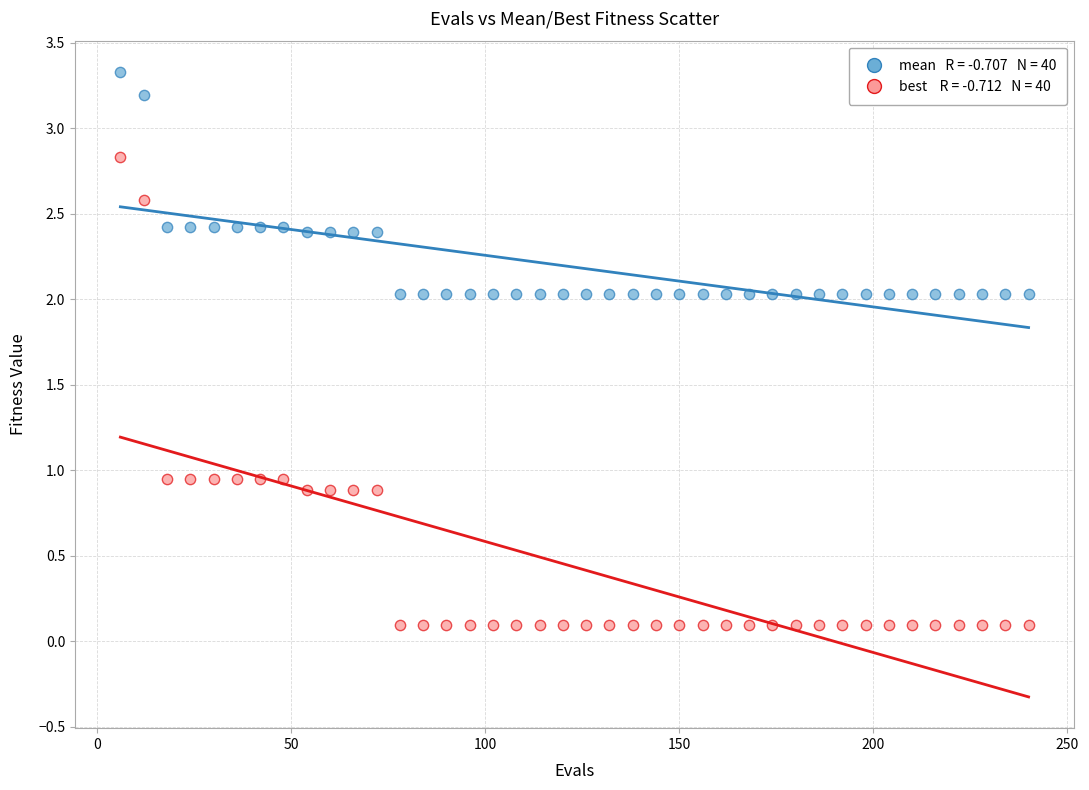

Across all data points, what is the range of X values (max minus min)?

234.0